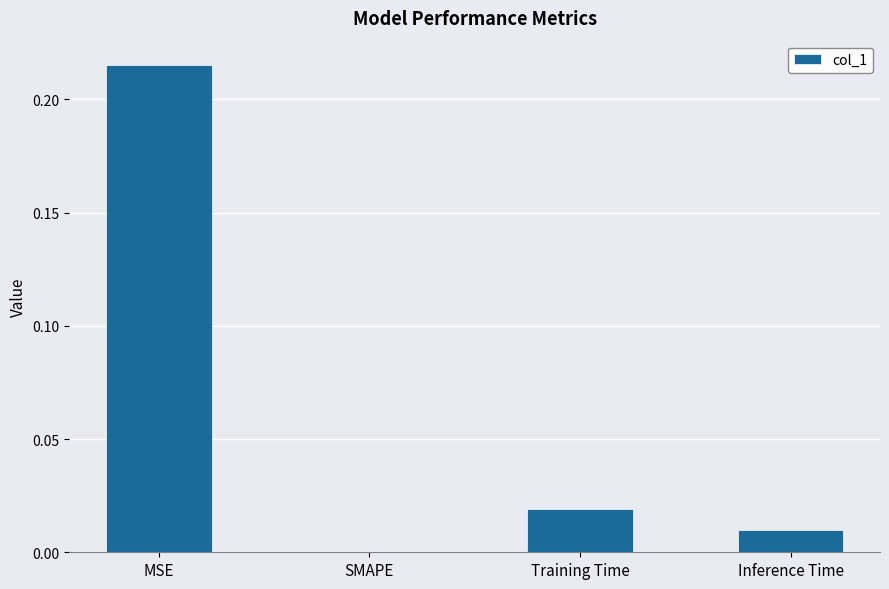

How many data points are above 0?

3